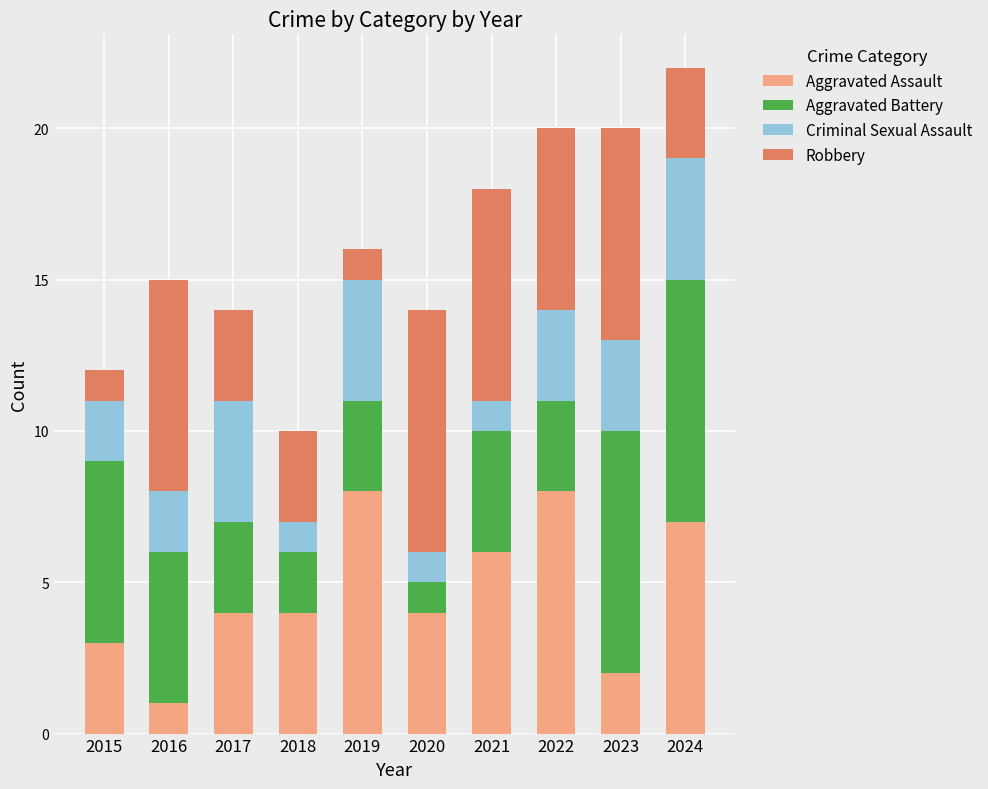

Does the chart contain any negative values?

No